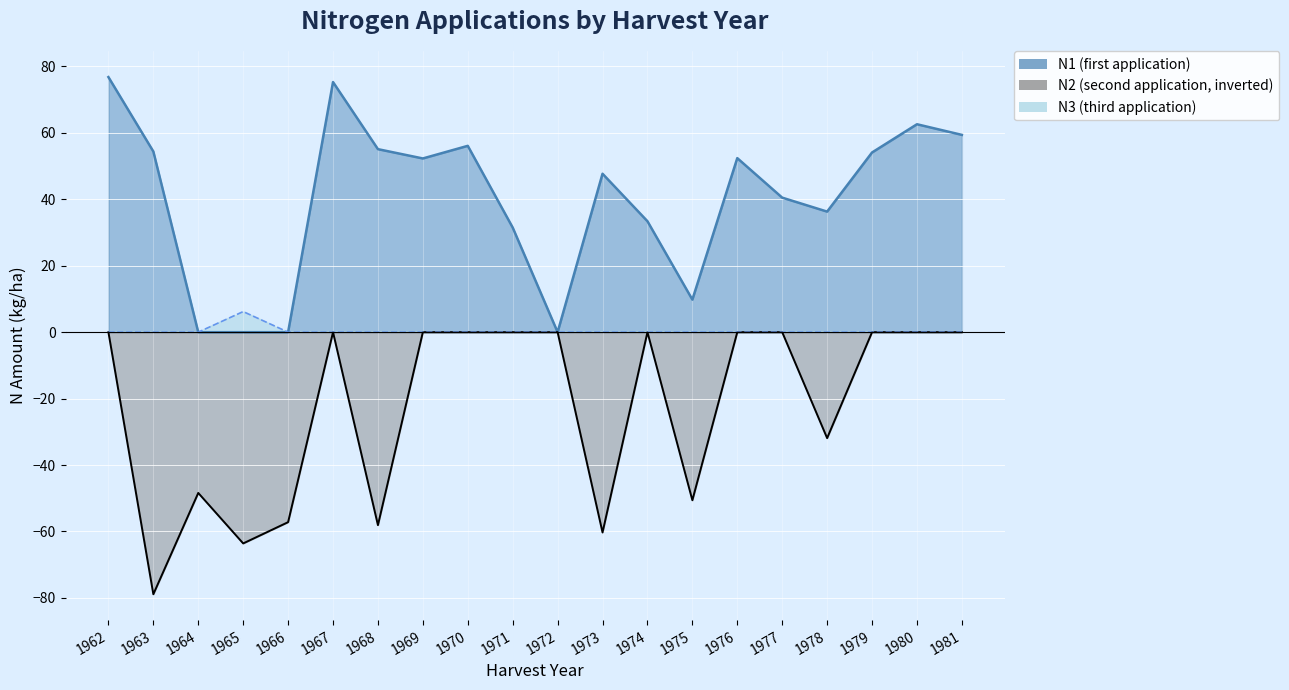

How many lines are shown in the chart?

3